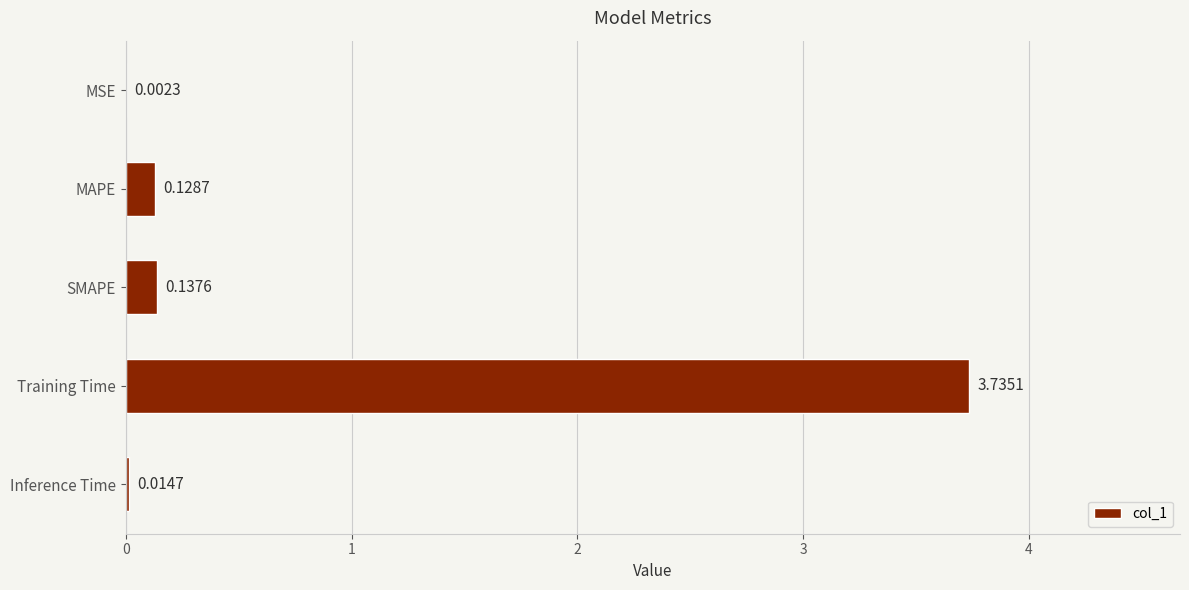

What is the sum of all values?

4.0